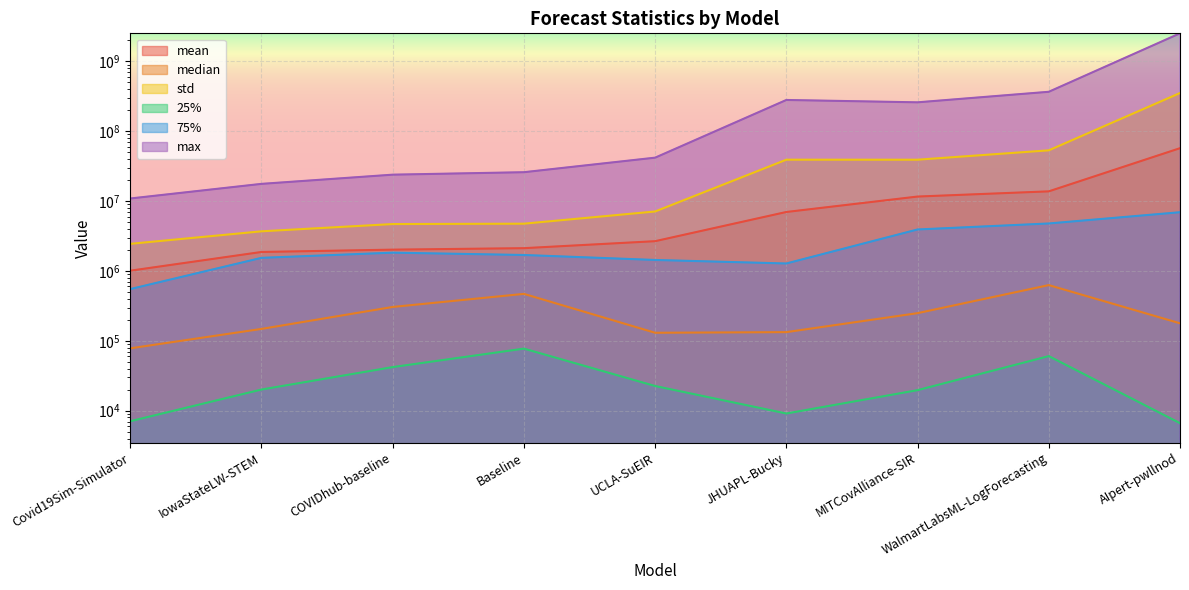

What are all the series names shown in the legend?

mean, median, std, 25%, 75%, max